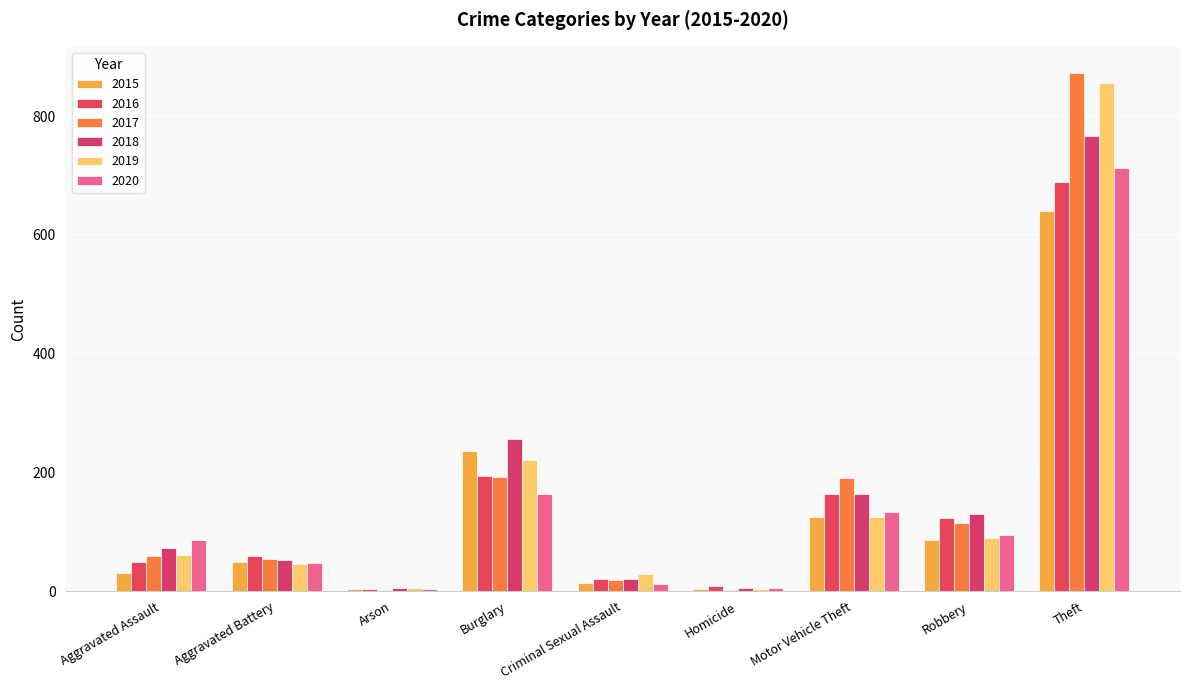

What is the label of the 5th bar from the right?

Criminal Sexual Assault